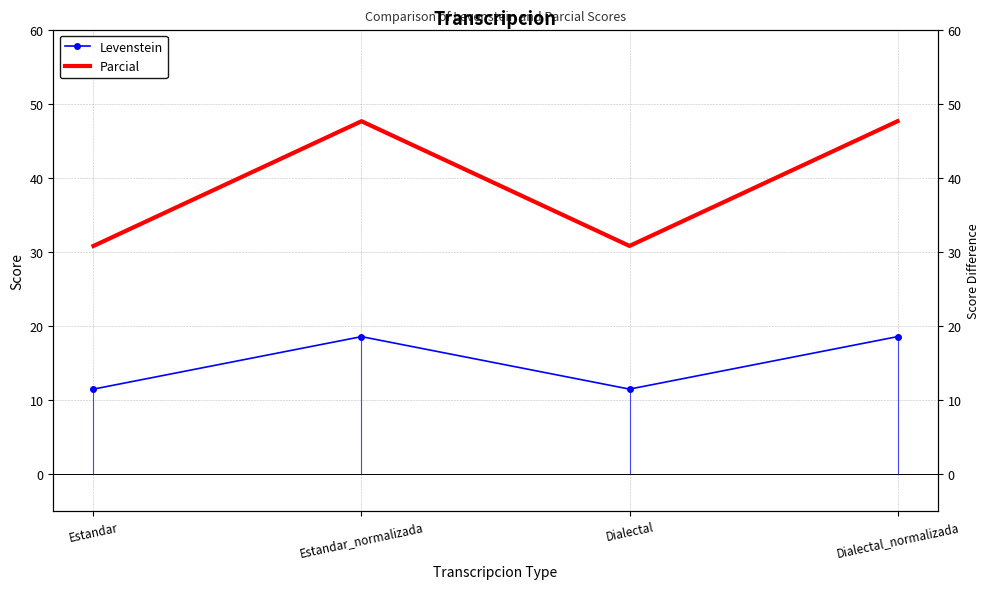

What is the smallest value displayed?

11.4